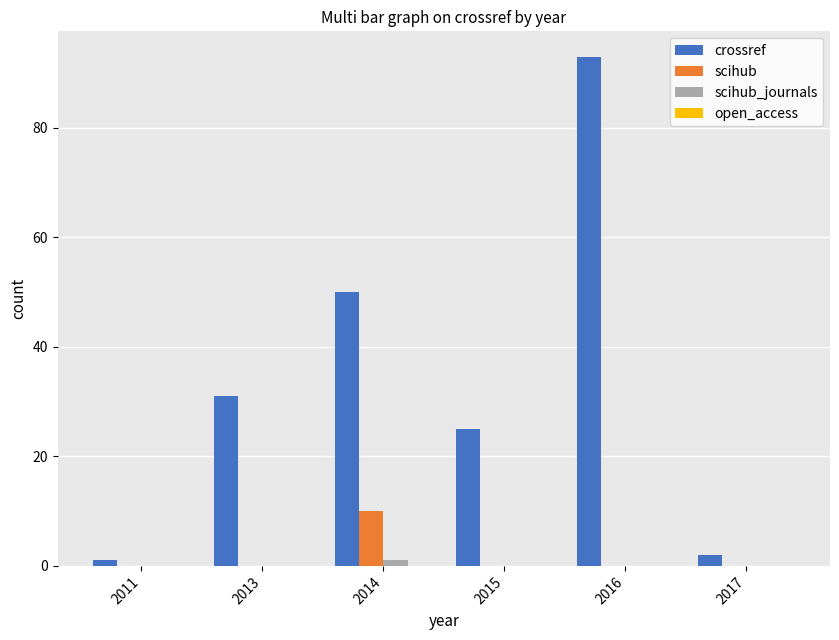

Reading left to right, list all the values displayed in this chart.

crossref: 2011=1	2013=31	2014=50	2015=25	2016=93	2017=2
scihub: 2011=0	2013=0	2014=10	2015=0	2016=0	2017=0
scihub_journals: 2011=0	2013=0	2014=1	2015=0	2016=0	2017=0